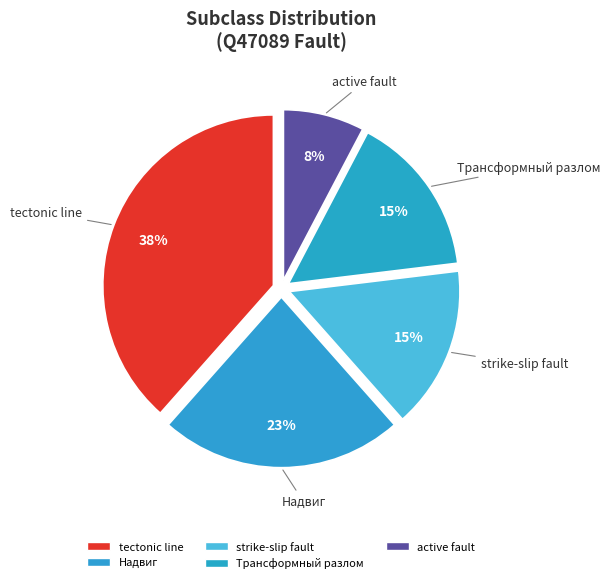

Combined, do Трансформный разлом and tectonic line account for over 50%?

Yes